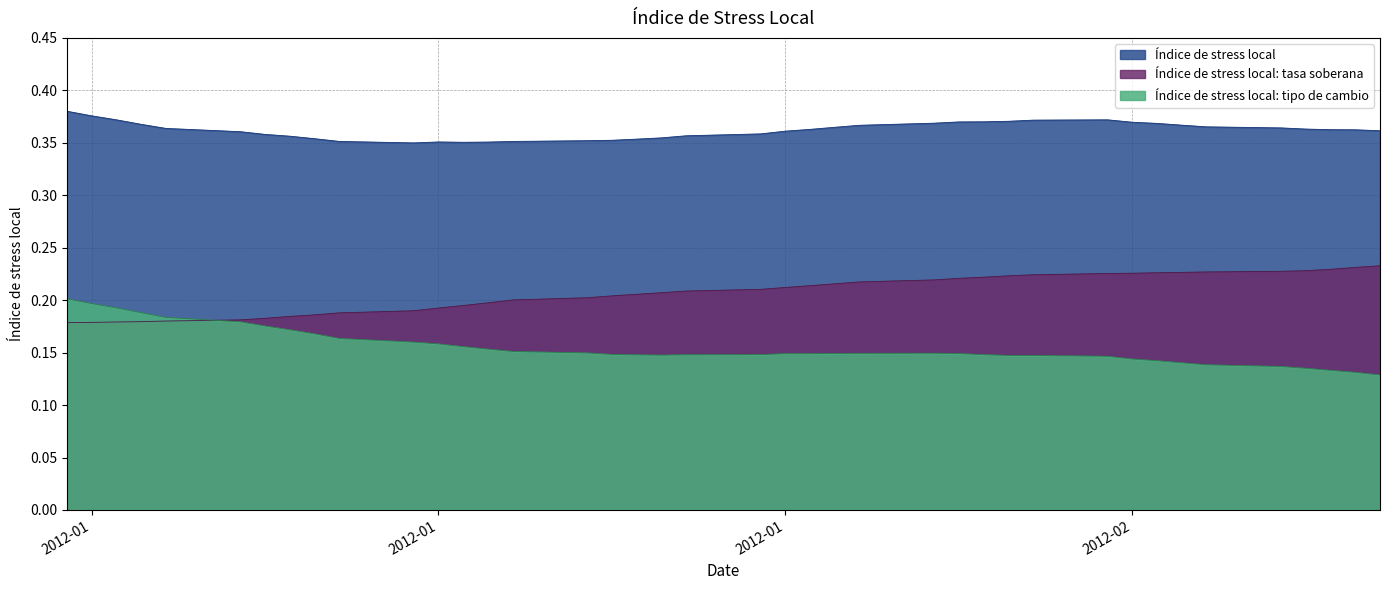

What is the average value of the Índice de stress local: tasa soberana series?

0.2